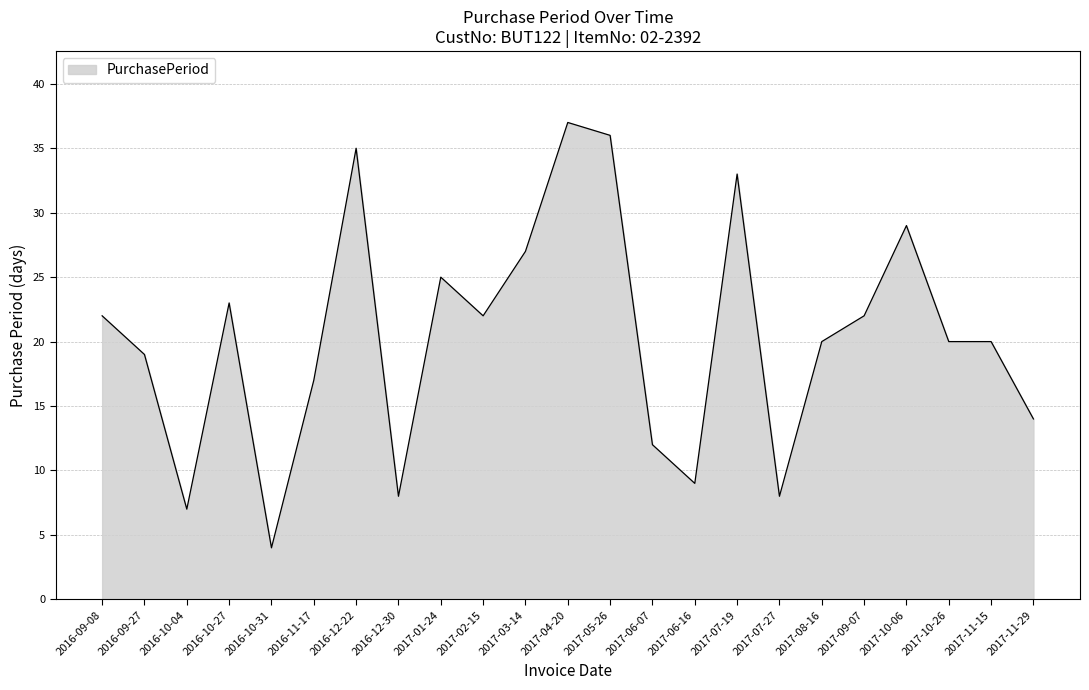

Between 2017-02-15 and 2017-08-16, which is larger?

2017-02-15